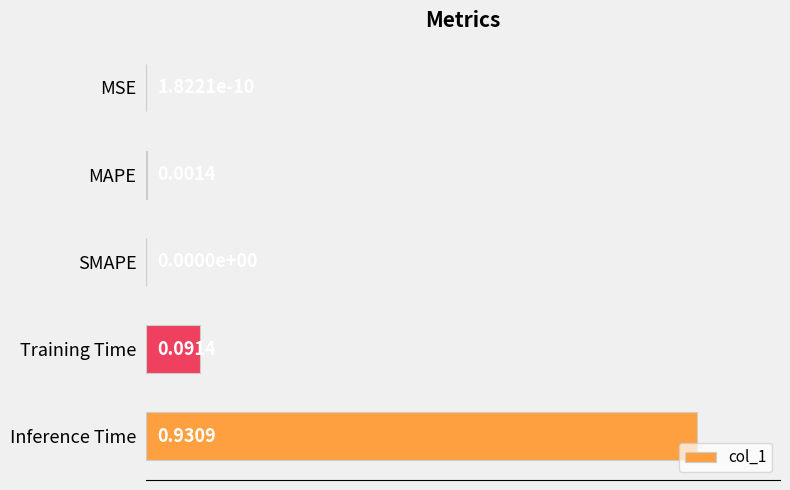

At which category does the chart reach its peak across all series?

Inference Time